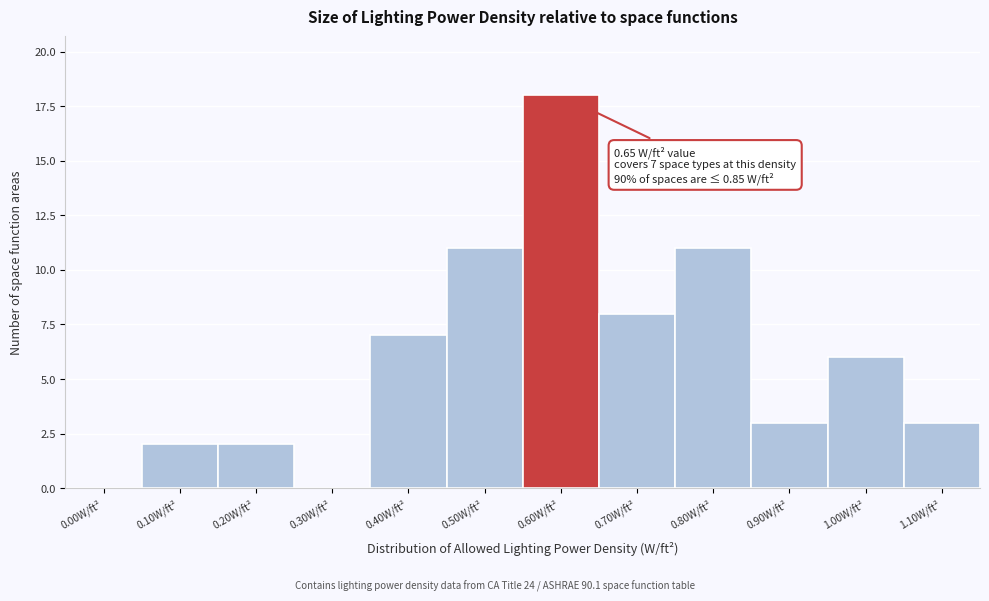

True or false: the data shows 6 at 1.00W/ft².

True